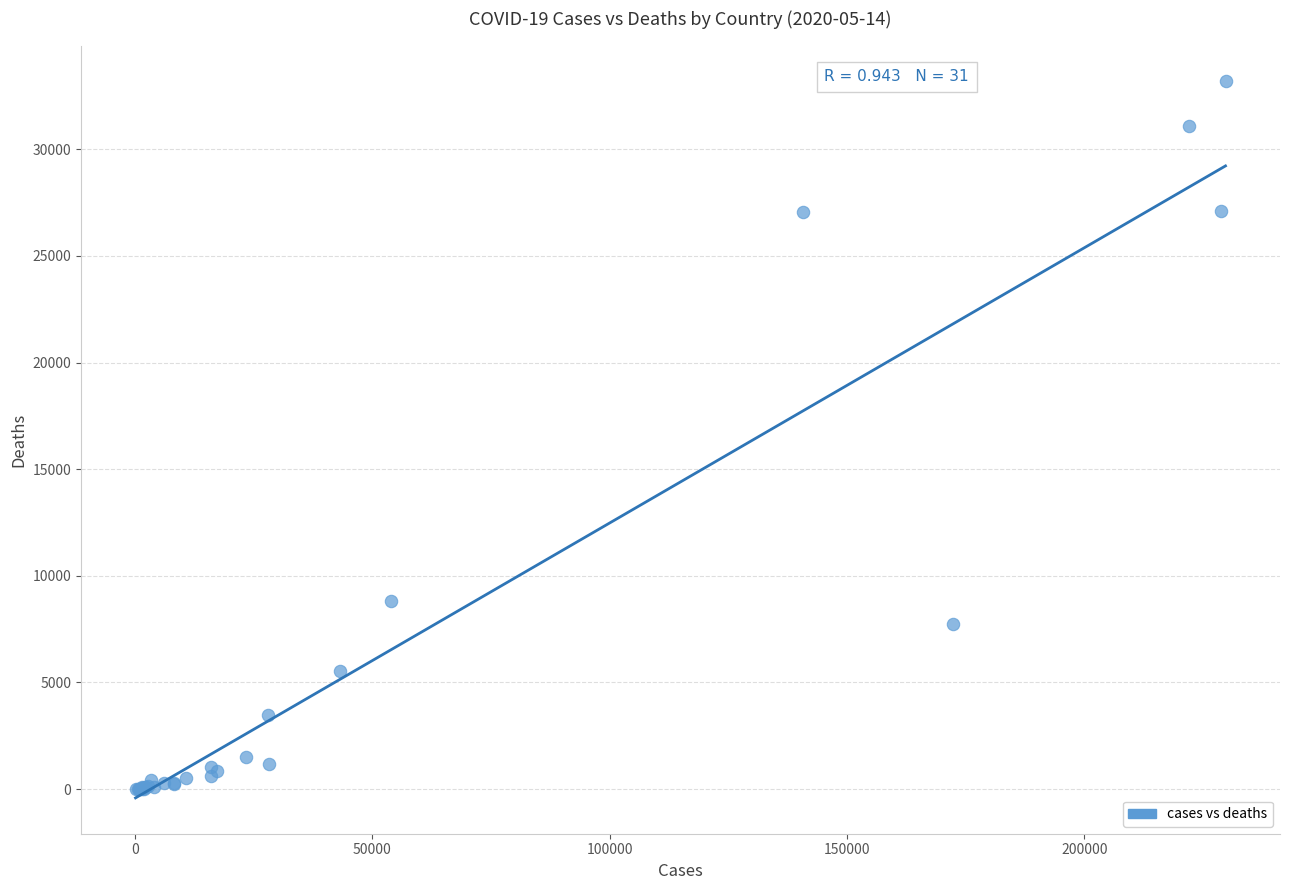

What Y value in the scatter plot is closest to 16593?

8843